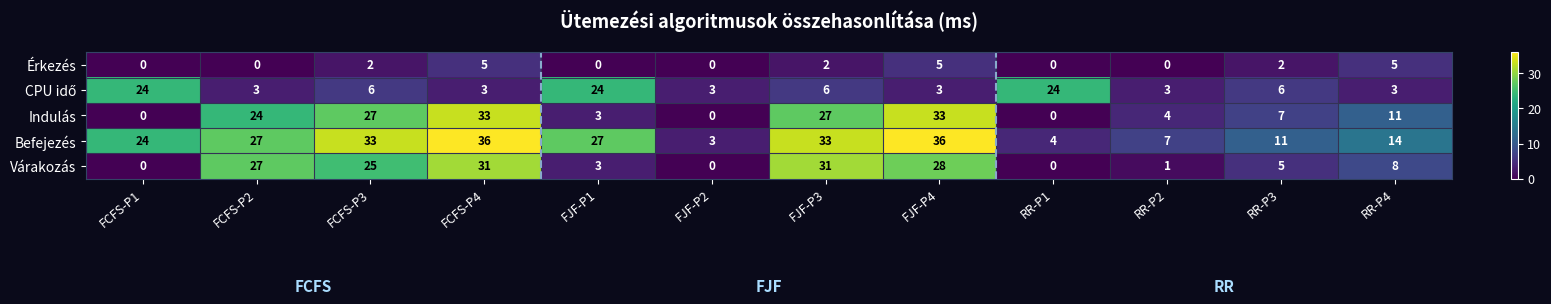

Which series has the widest spread of values?

Indulás